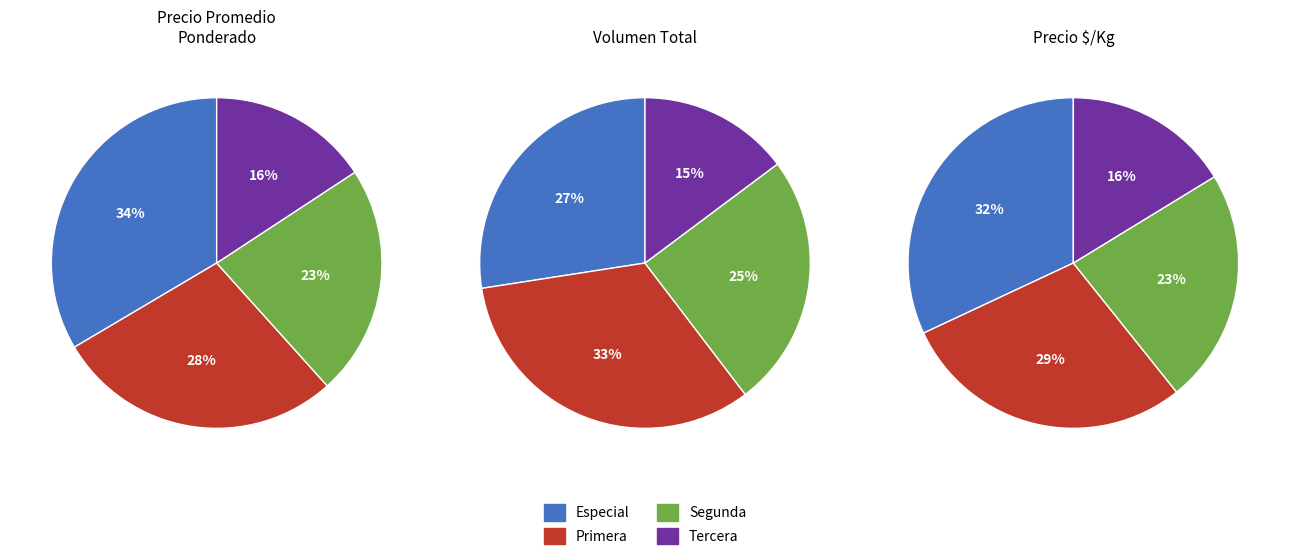

Does 4 account for over 50% of the chart?

No